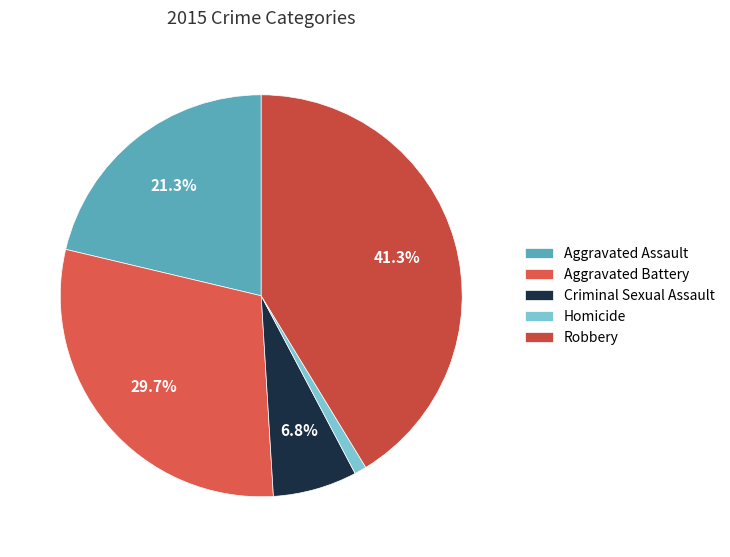

To the nearest percent, what is the combined percentage of Robbery and Homicide?

42%